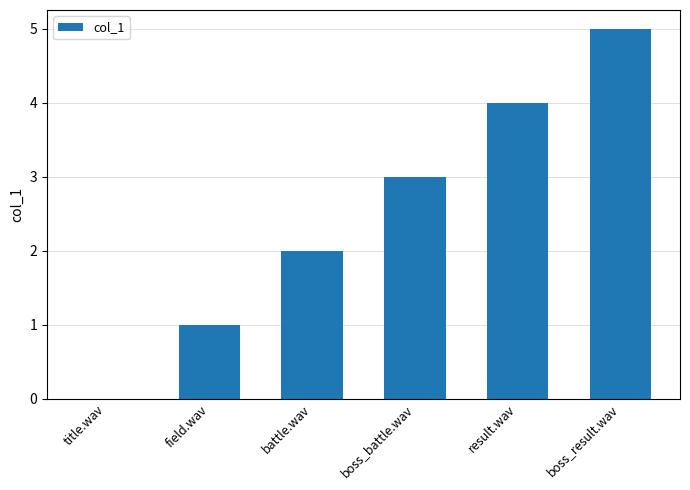

Reading left to right, list all the values displayed in this chart.

0	1	2	3	4	5